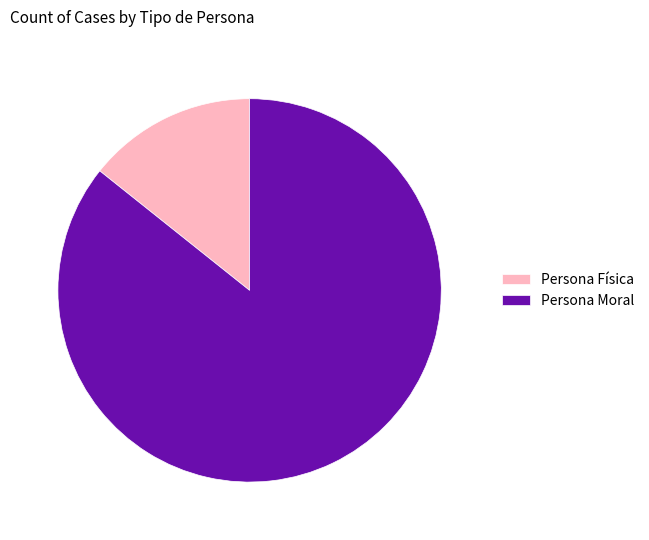

Rank the categories by value from highest to lowest.

Persona Moral, Persona Física